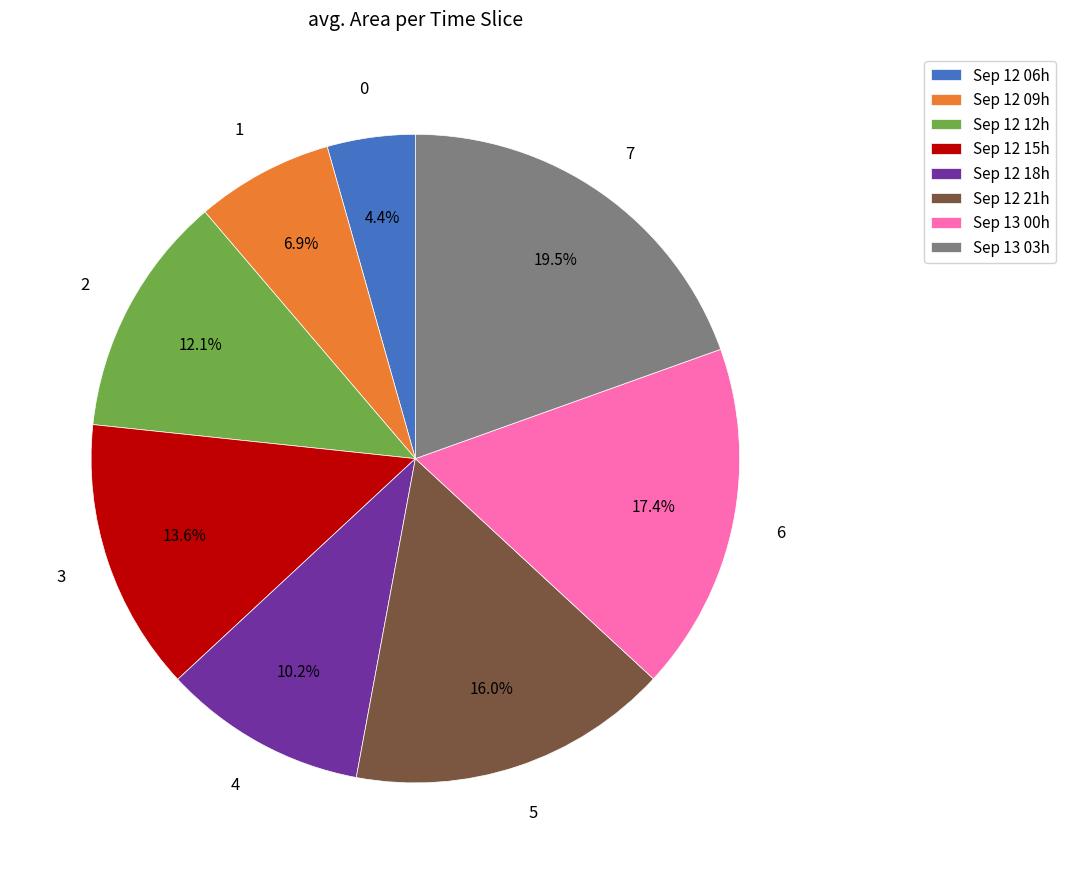

What is the ratio of the value at Sep 13 03h to the value at Sep 12 18h?

1.9